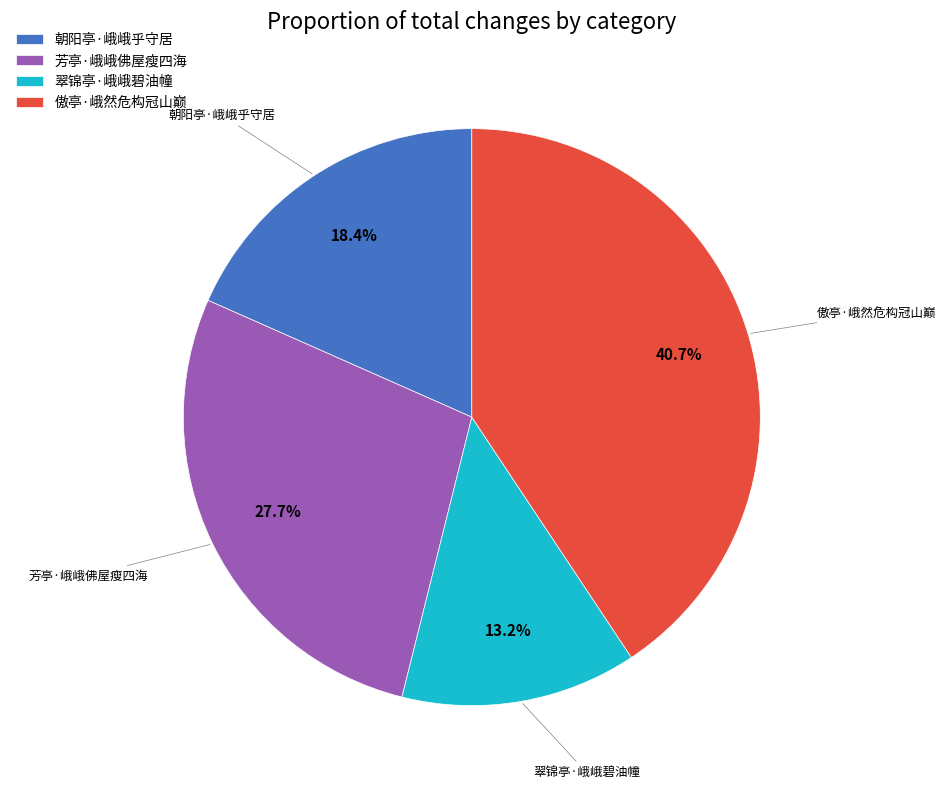

What percentage is NOT represented by 傲亭·峨然危构冠山巅?

59.3%